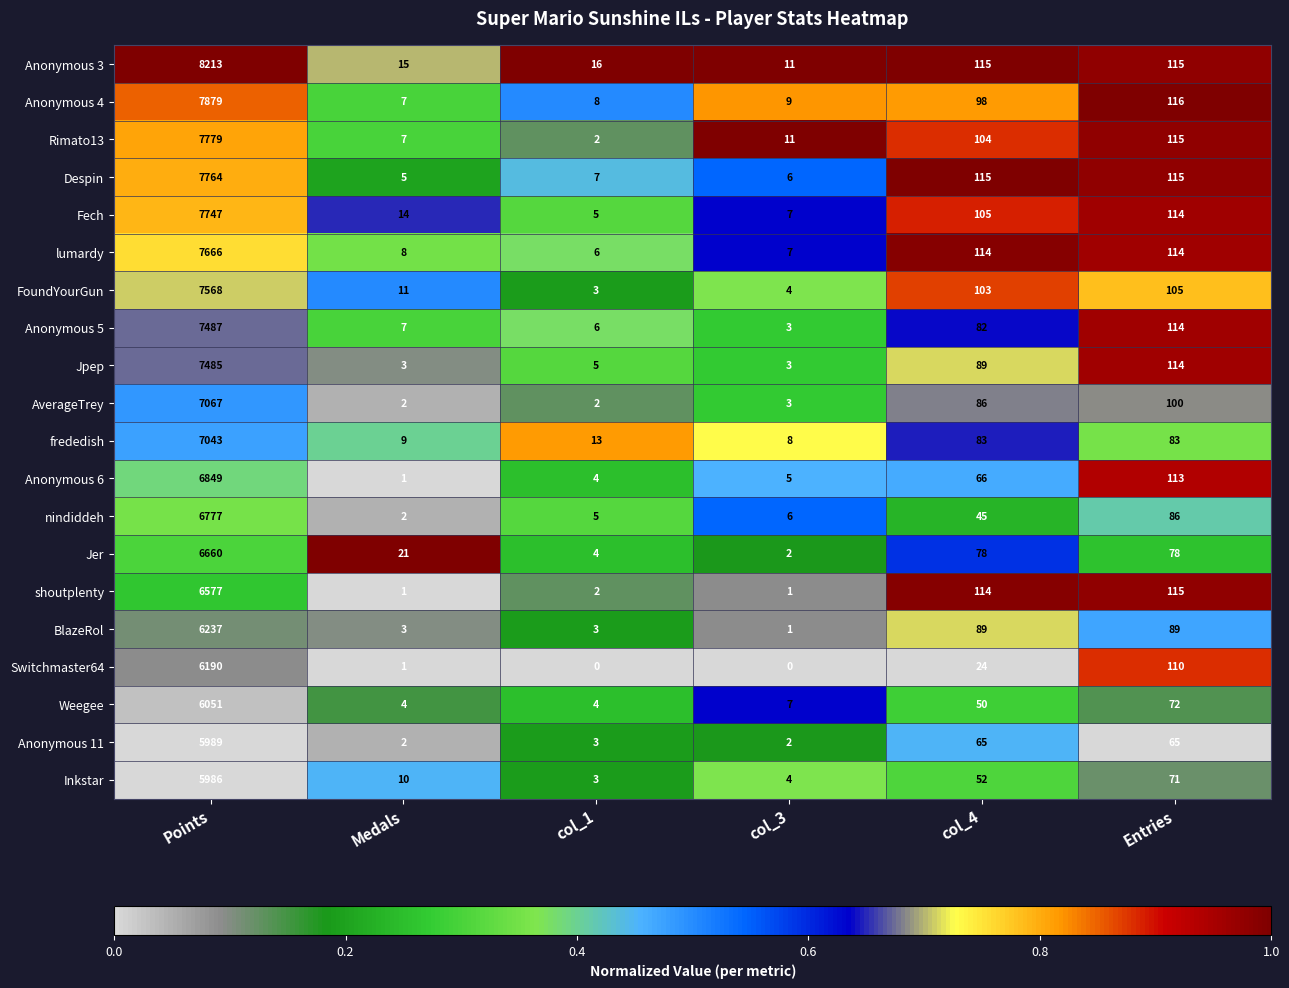

At how many categories does at least one series exceed 0?

6